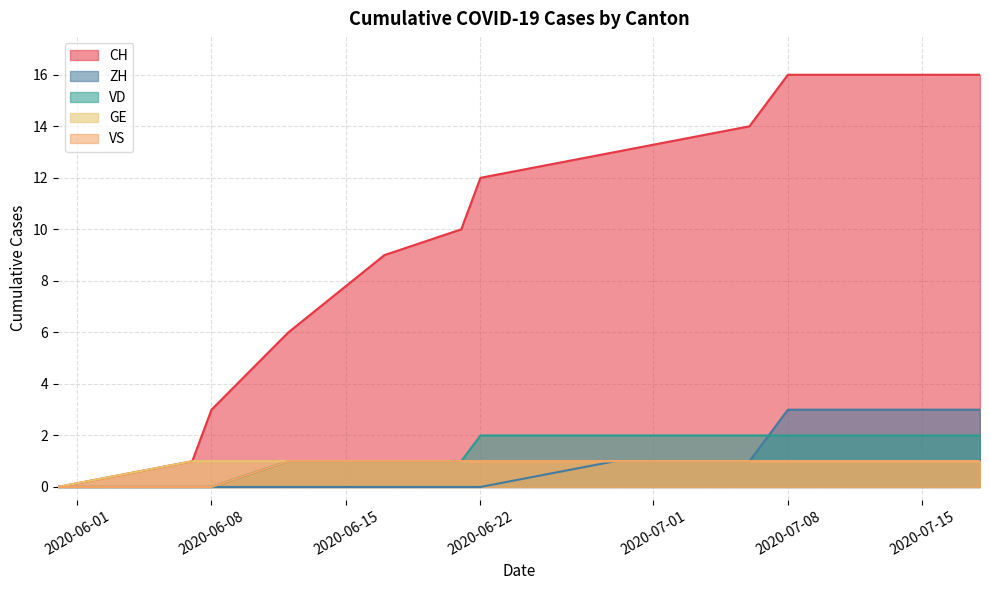

At how many categories does at least one series exceed 5?

17